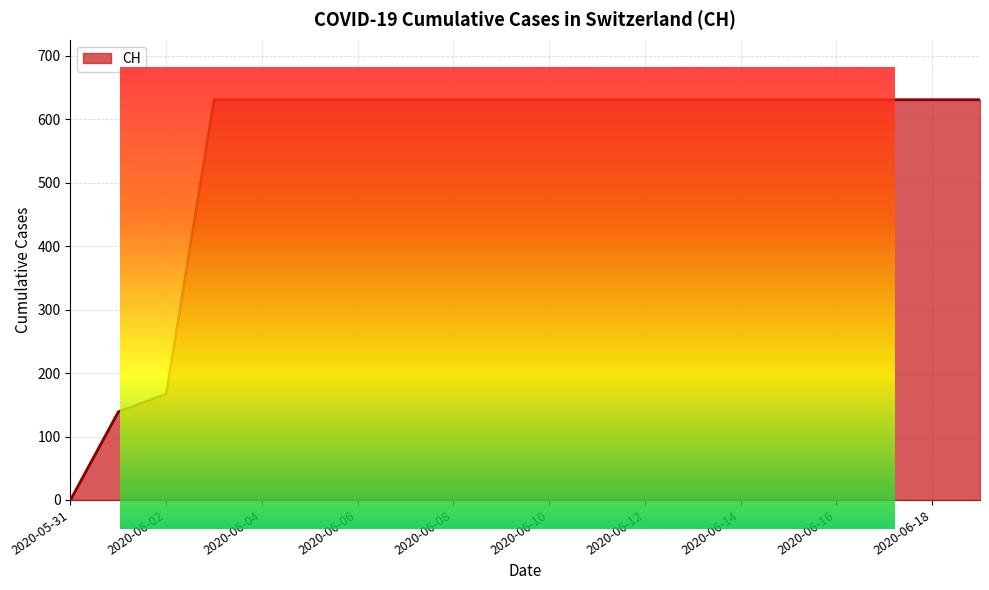

What is the difference between the maximum and minimum values?

631